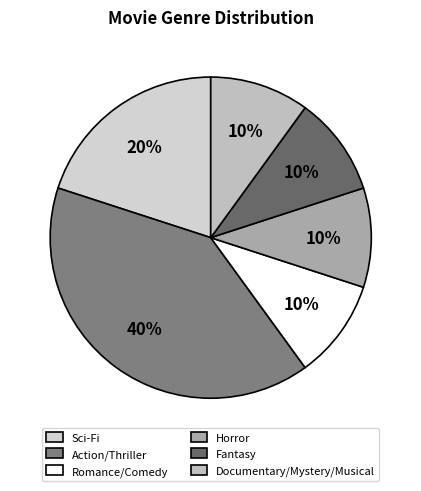

What is the total percentage of Documentary/Mystery/Musical and Romance/Comedy?

20.0%